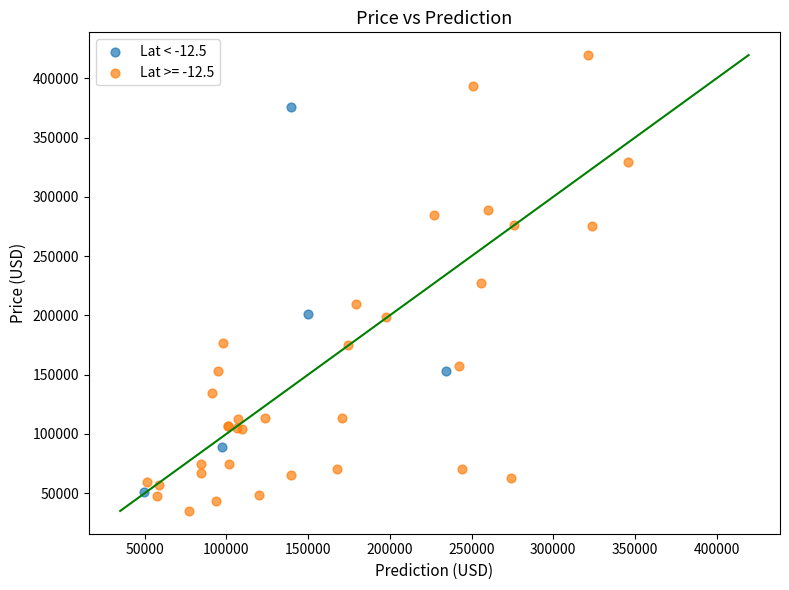

Which series has the largest Y range (max minus min)?

Lat >= -12.5